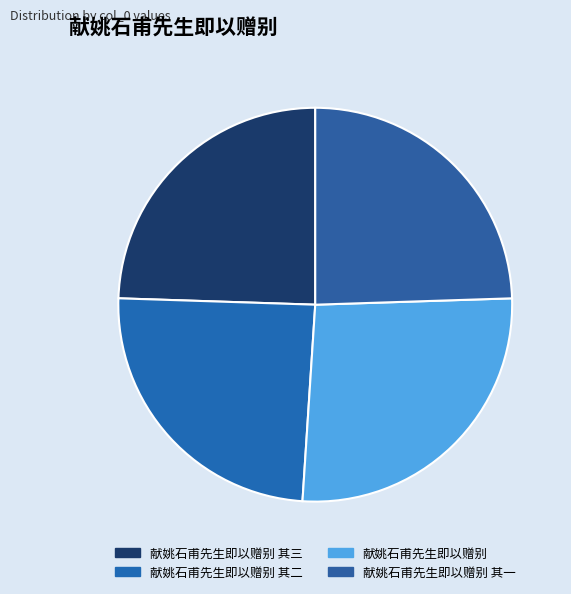

Combined, what portion of the pie is 献姚石甫先生即以赠别 其三 and 献姚石甫先生即以赠别 其二?

49.0%